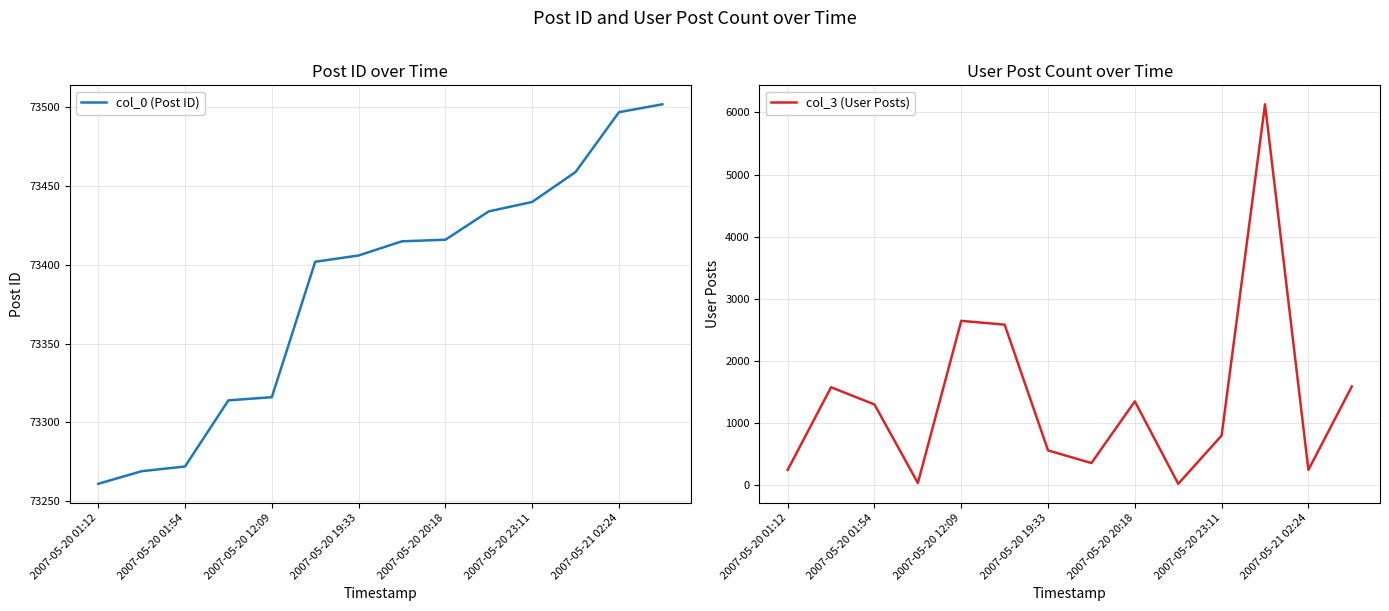

What is the value of the col_0 (Post ID) point at the 4th from the left?

73314